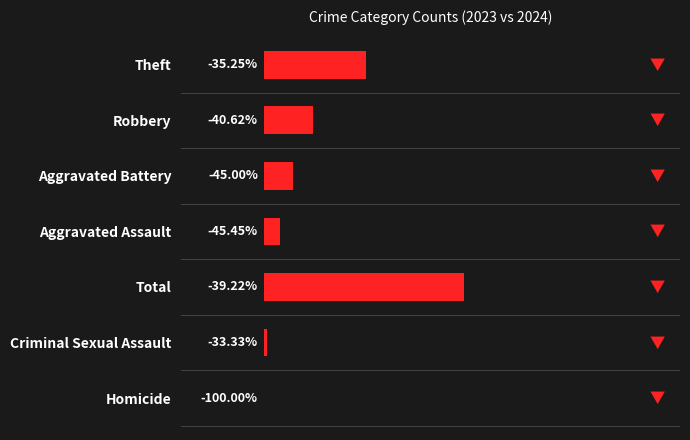

Where is the data nearest to the value 77?

Theft